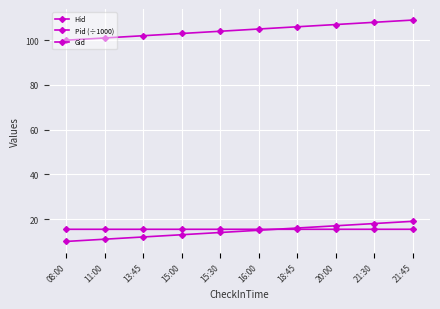

What is the highest value of the Gid series?

19.0